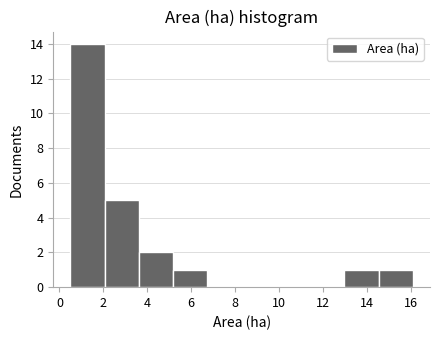

Reading left to right, list every bar in this chart as the range it spans on the x-axis followed by its height. Neither the bar edges nor the heights are printed on the chart, so give them approximately, as read against the axes.

0.50 to 2.06: 14
2.06 to 3.62: 5
3.62 to 5.18: 2
5.18 to 6.74: 1
6.74 to 8.30: 0
8.30 to 9.86: 0
9.86 to 11.42: 0
11.42 to 12.98: 0
12.98 to 14.54: 1
14.54 to 16.10: 1